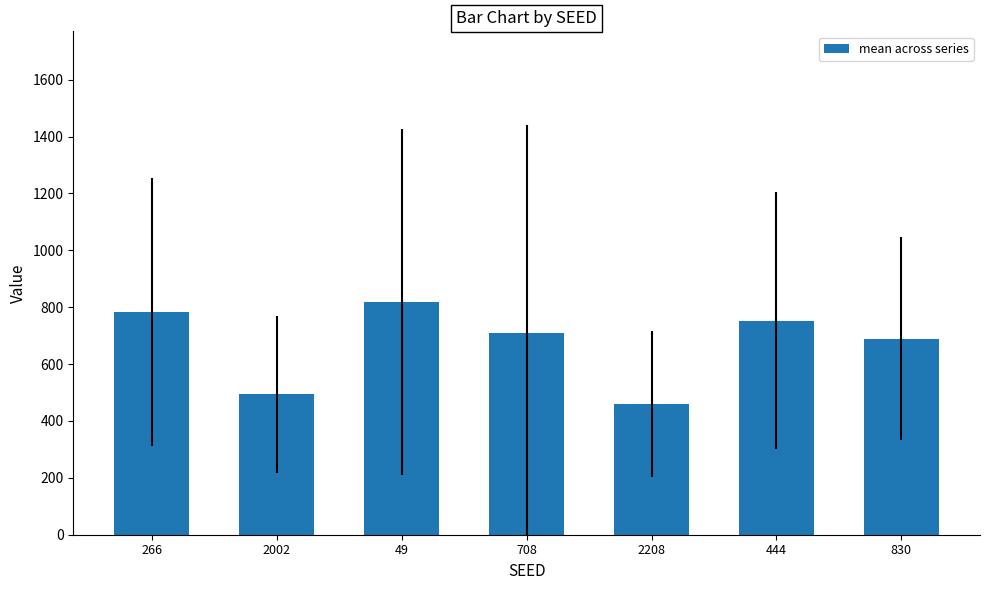

At which category does the chart reach its peak across all series?

49